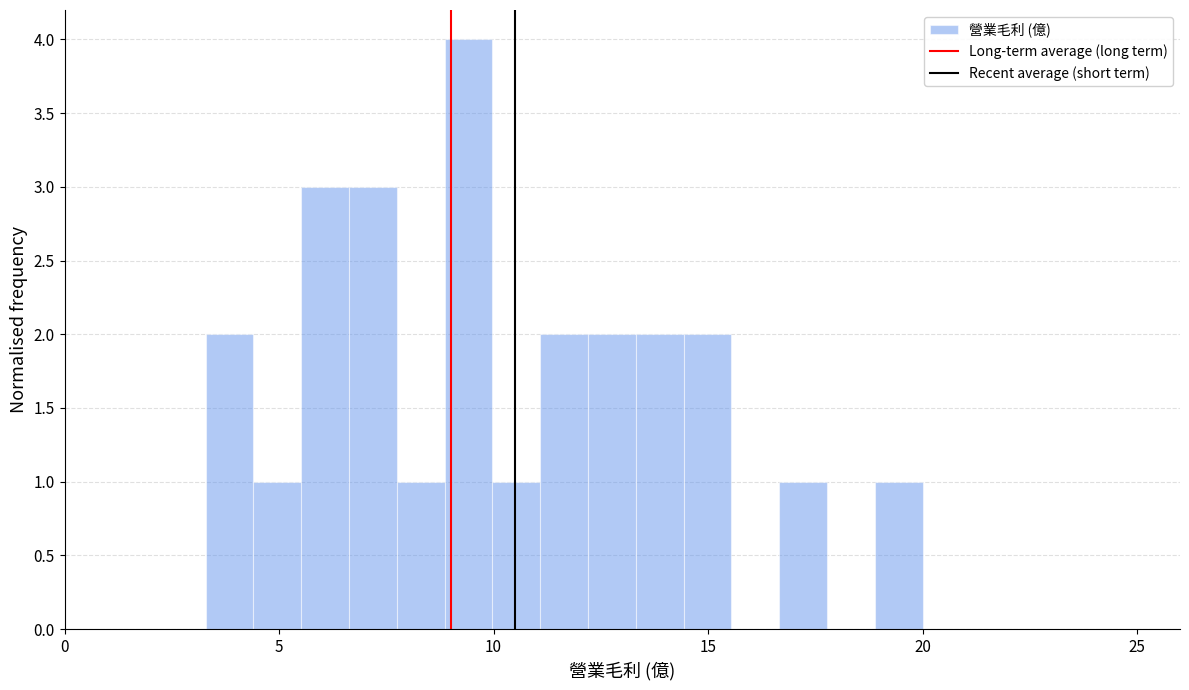

Read against the x-axis, roughly where is the centre of the tallest bar?

9.5